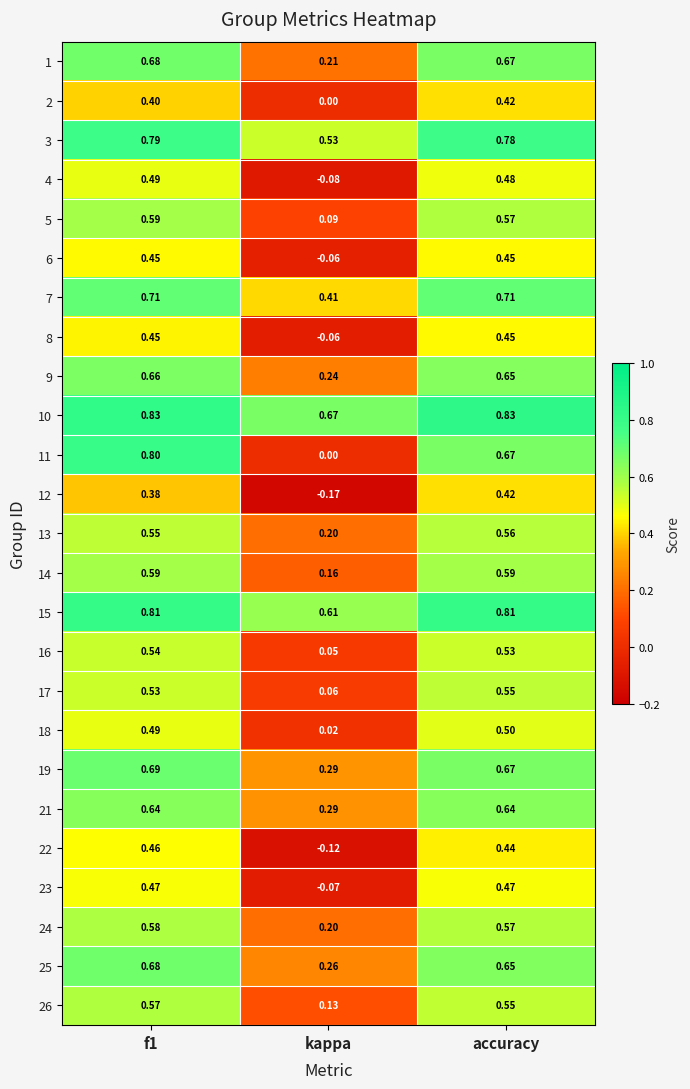

At which label is 2 closest to 0?

kappa